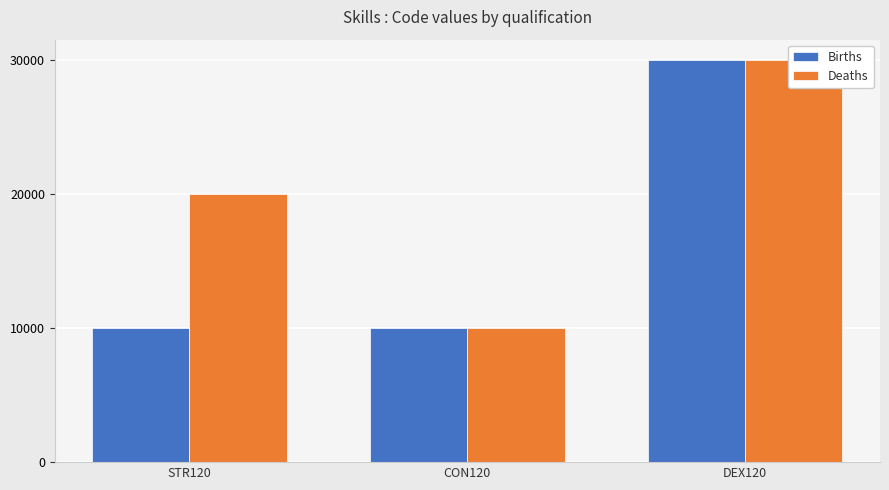

Which series changed the most between STR120 and DEX120?

Births